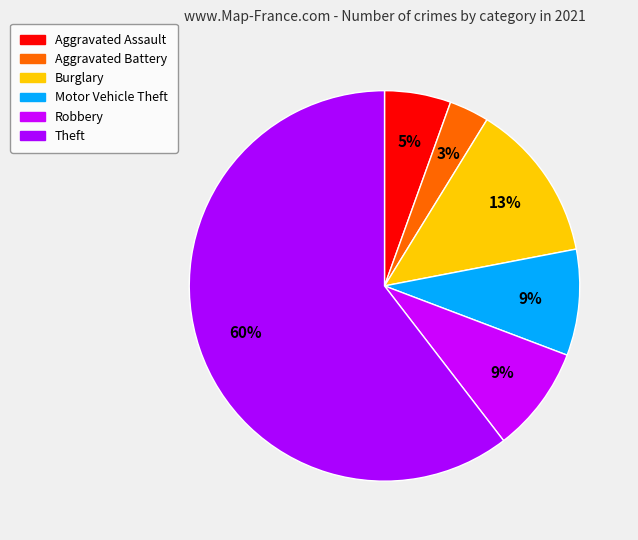

What percentage is the Aggravated Battery slice, to the nearest percent?

3%